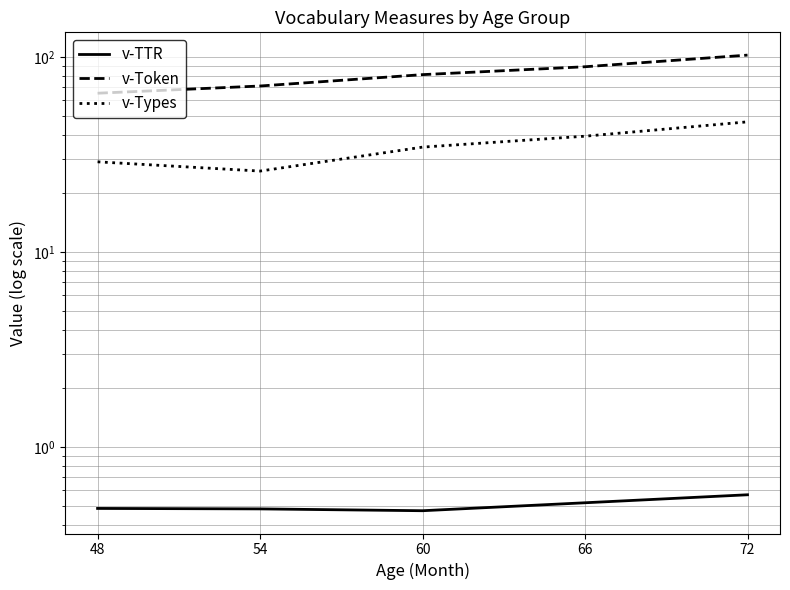

What is the value of the v-Token point at the 3rd from the left?

81.2